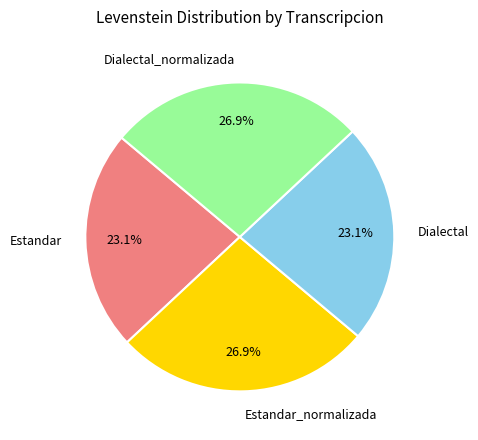

To the nearest percent, what is the difference between the Estandar_normalizada and Estandar slice percentages?

4%